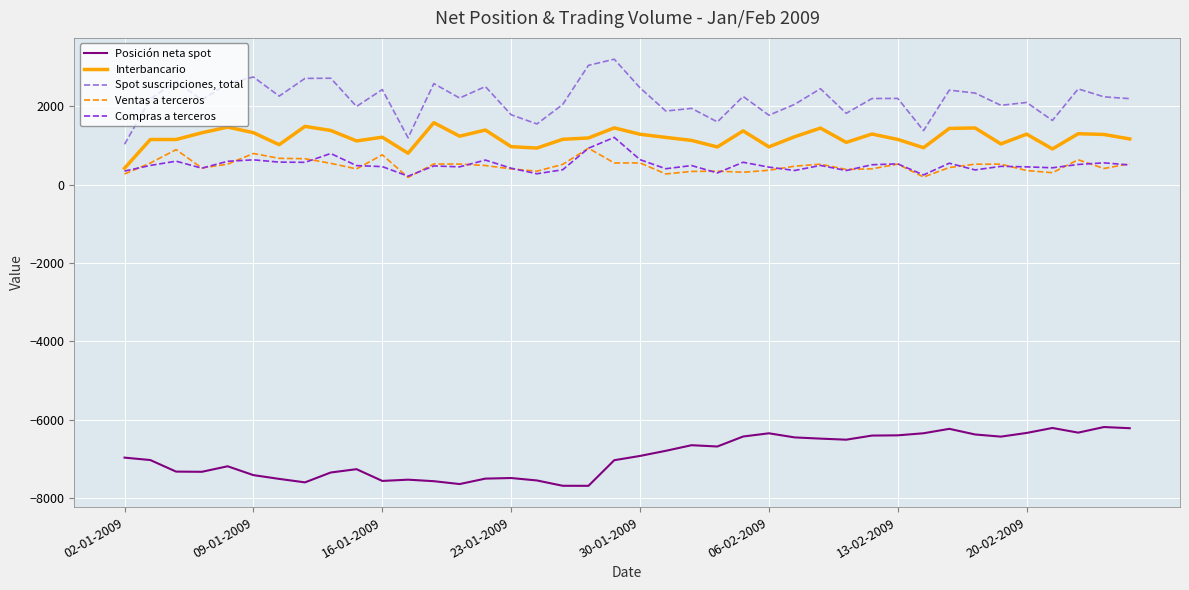

Count the number of categories in the chart.

40